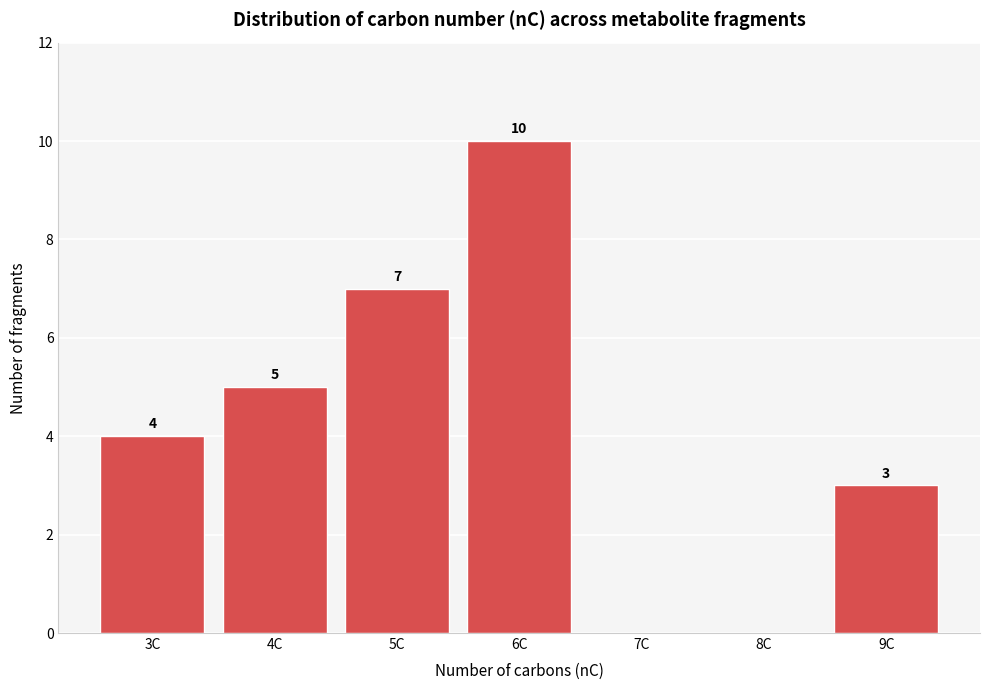

Reading right to left, what are all the values shown in this chart?

9C=3	8C=0	7C=0	6C=10	5C=7	4C=5	3C=4